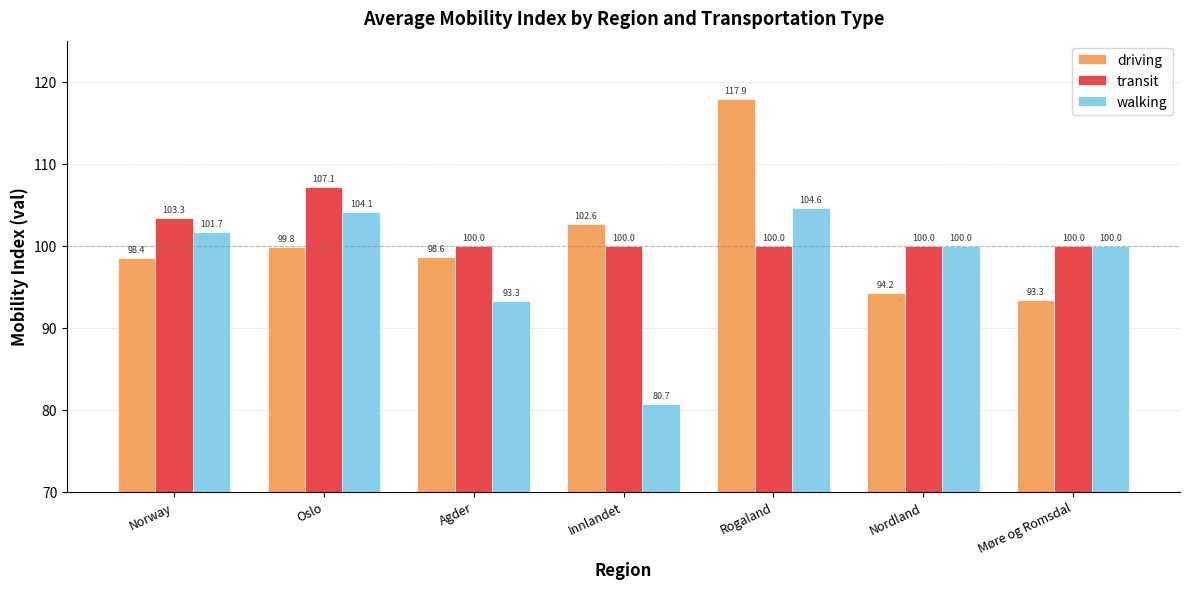

At which label does walking reach its minimum?

Innlandet